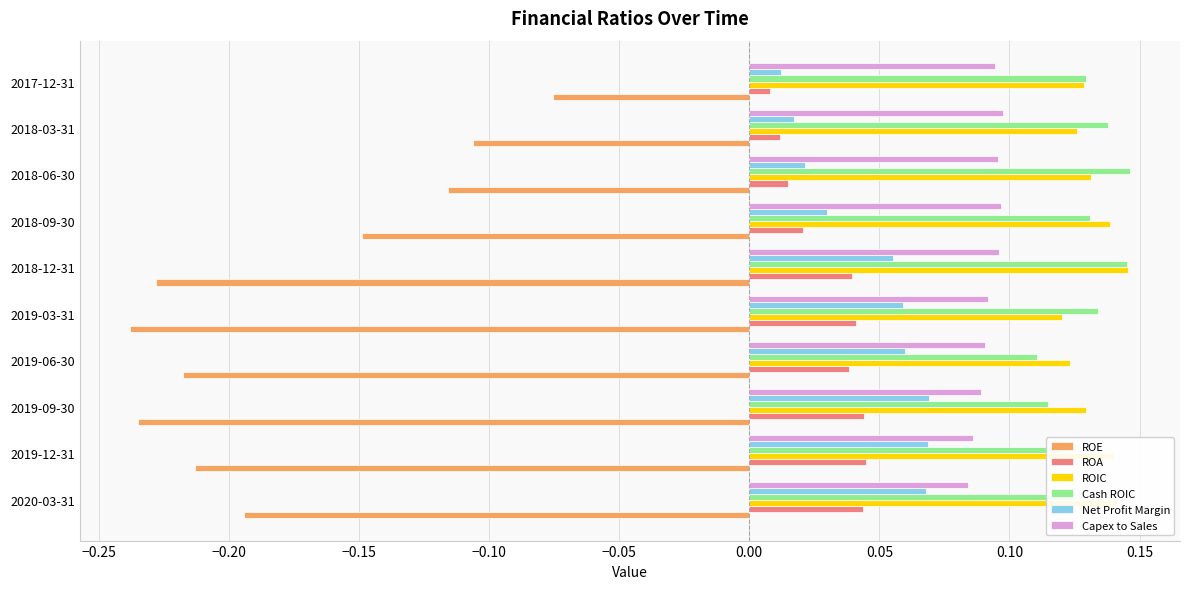

The Capex to Sales series shows 0.1 at 2018-03-31. True or false?

True